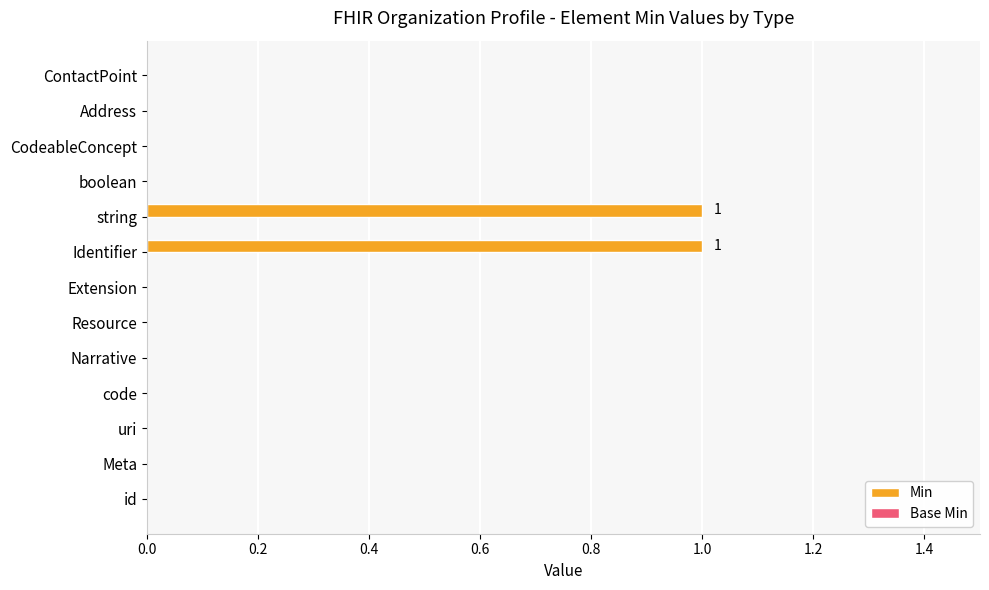

Count the number of data series in this chart.

1